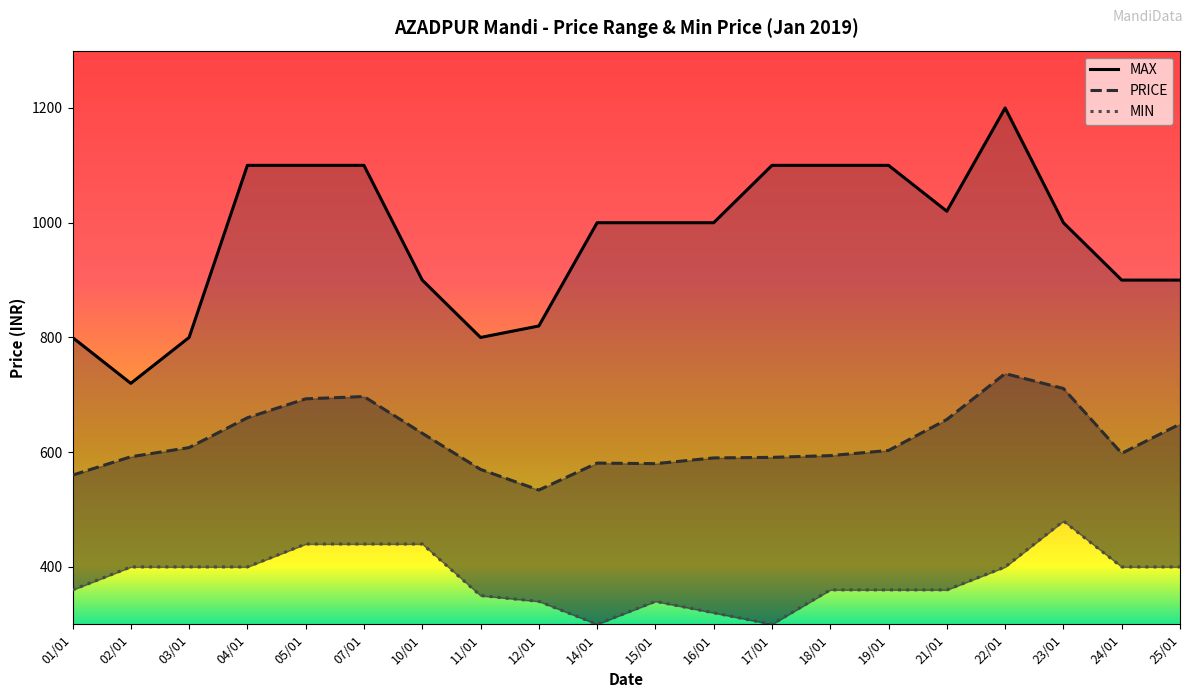

What are all the series names shown in the legend?

MIN, PRICE, MAX